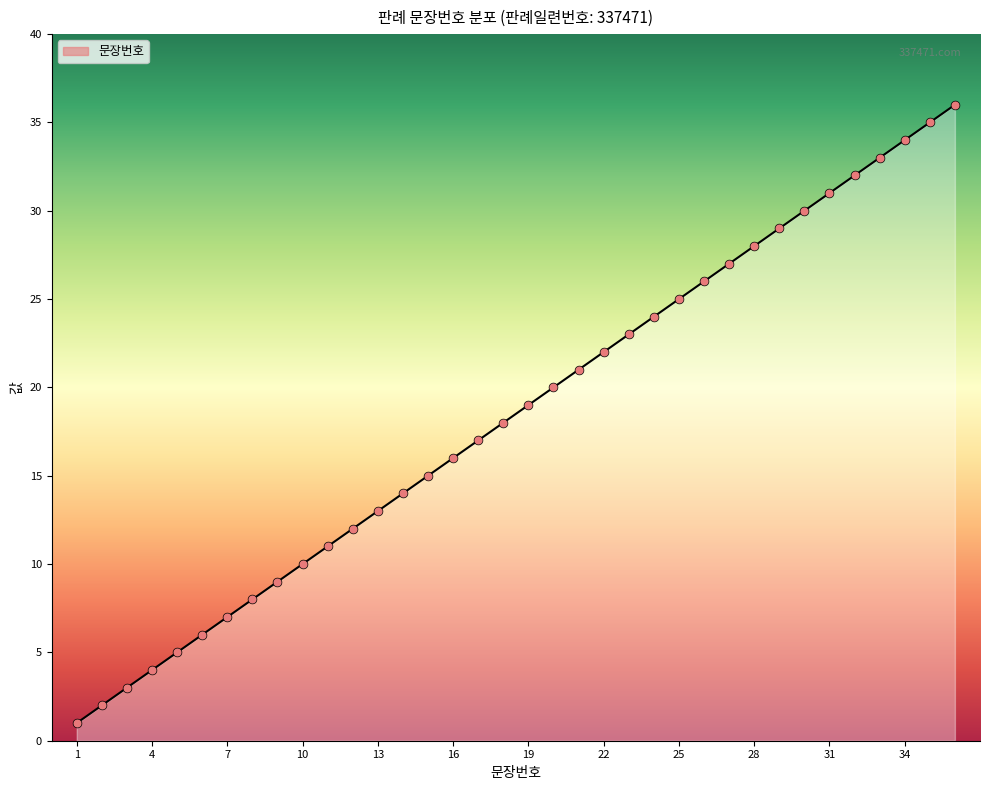

What is the difference between the maximum and minimum values?

35